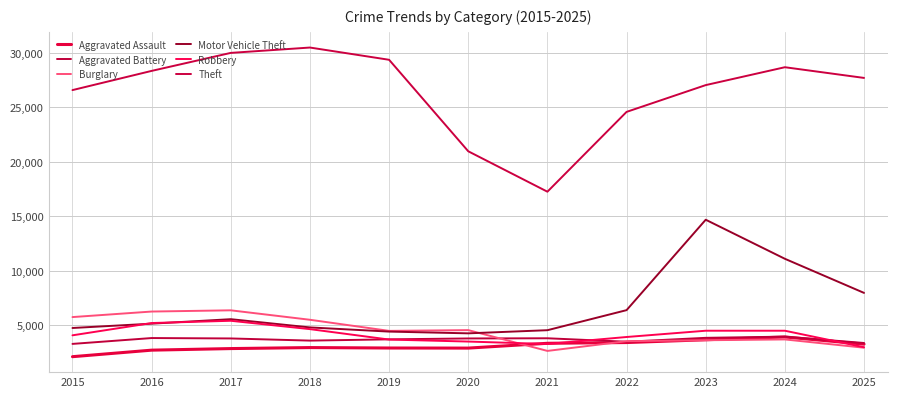

At which category does the chart reach its peak across all series?

2018